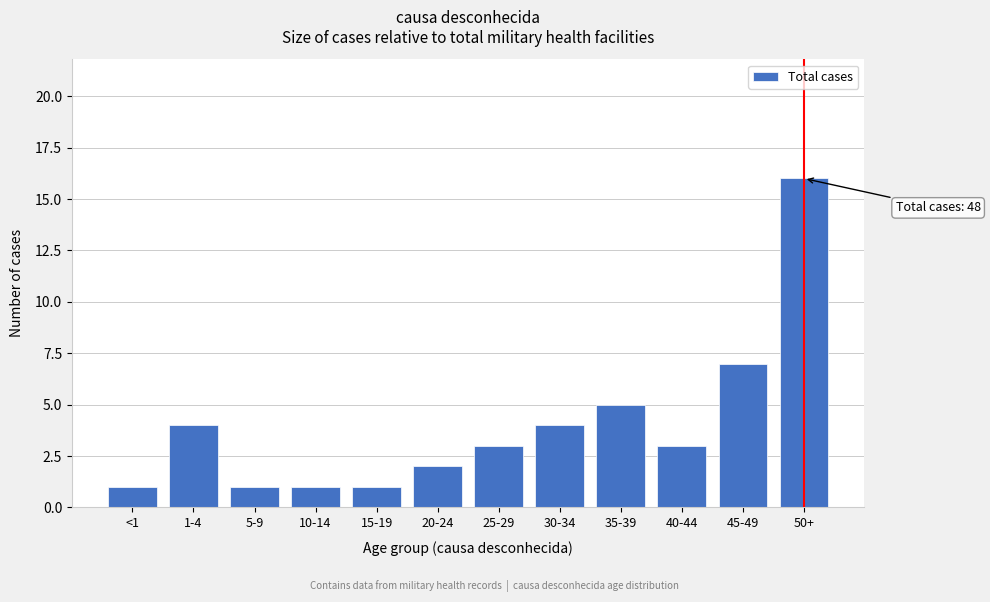

Reading left to right, transcribe all the data shown in this chart.

1	4	1	1	1	2	3	4	5	3	7	16